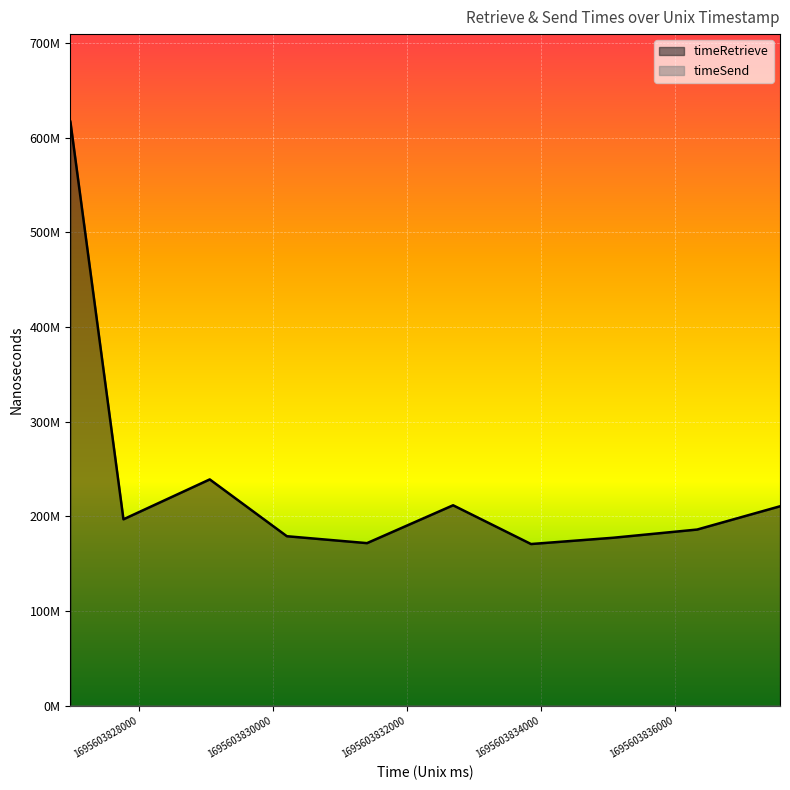

List the labels in order of value, largest first.

1695603826981, 1695603829059, 1695603832688, 1695603837563, 1695603827772, 1695603836327, 1695603830209, 1695603835075, 1695603831404, 1695603833850